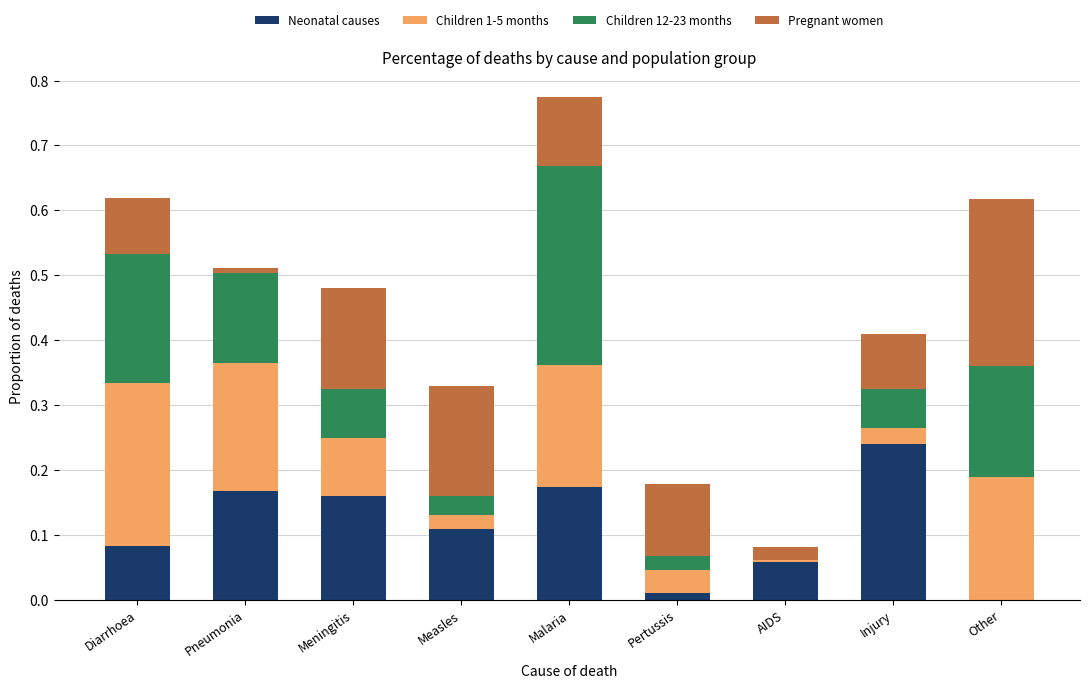

Is it true that Neonatal causes equals 0.2 at Meningitis?

True